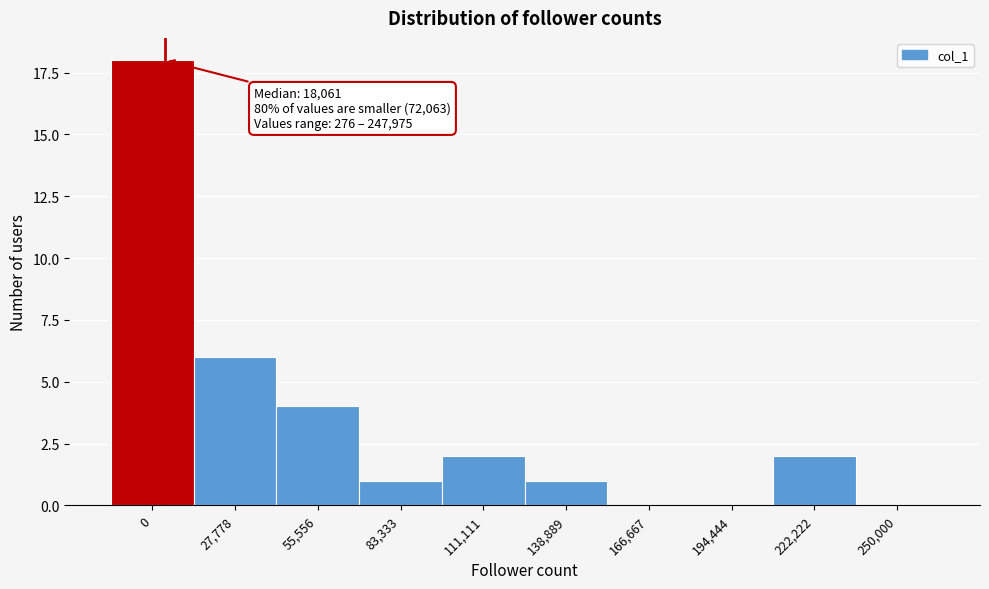

Reading left to right, what are all the values shown in this chart?

0=18	27,778=6	55,556=4	83,333=1	111,111=2	138,889=1	166,667=0	194,444=0	222,222=2	250,000=0